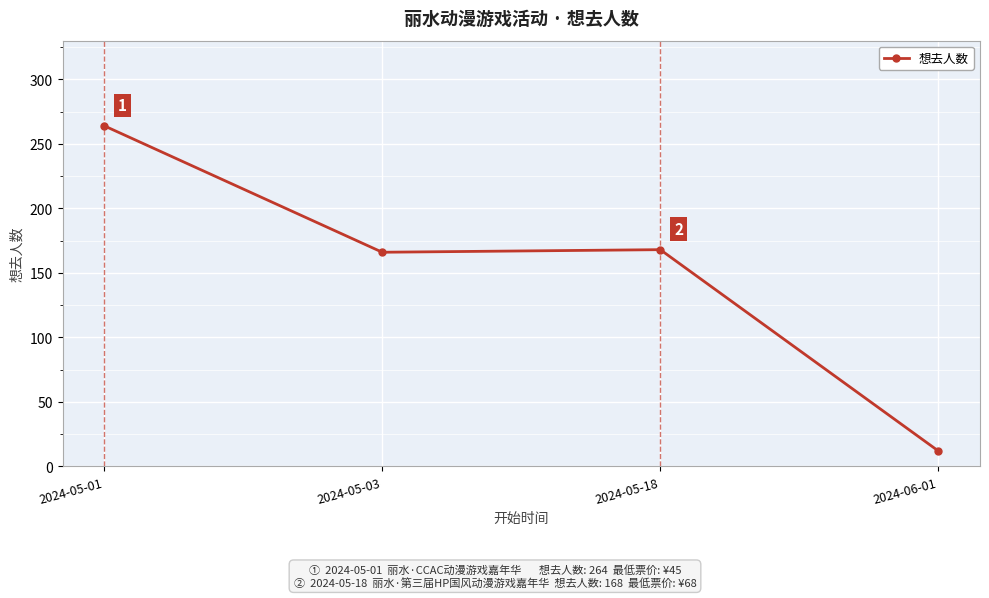

Where is the data nearest to the value 138?

2024-05-03